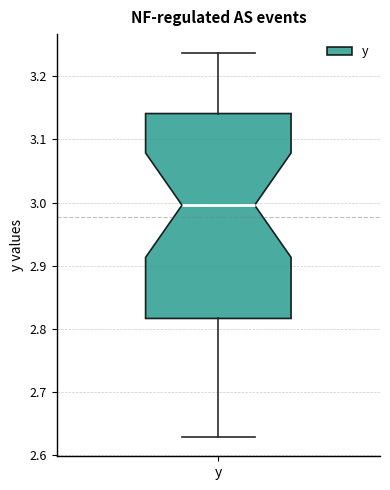

Where is the lower edge of the box for y on the y-axis? The values are not printed on the chart, so give them approximately, as read against the axis.

2.82